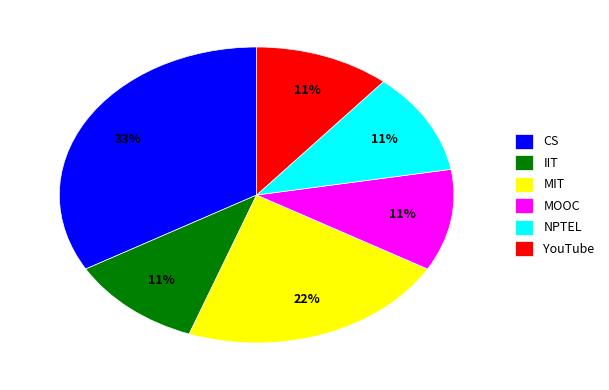

Combined, do MOOC and CS account for over 50%?

No